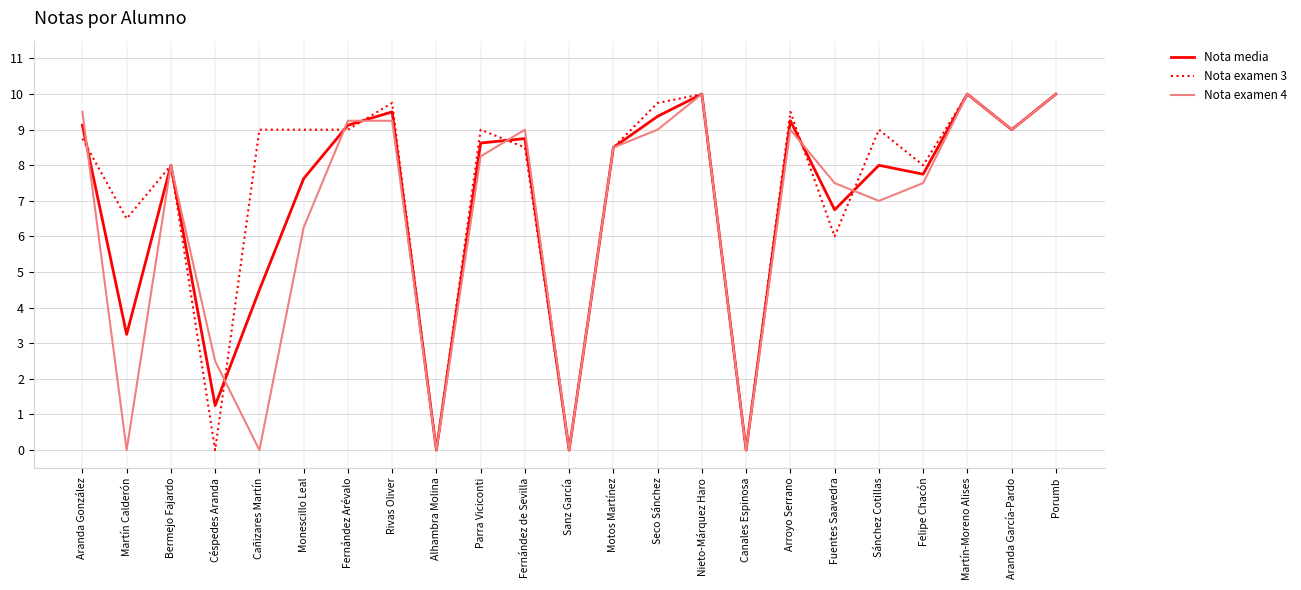

Which series changed the most between Martín Calderón and Céspedes Aranda?

Nota examen 3